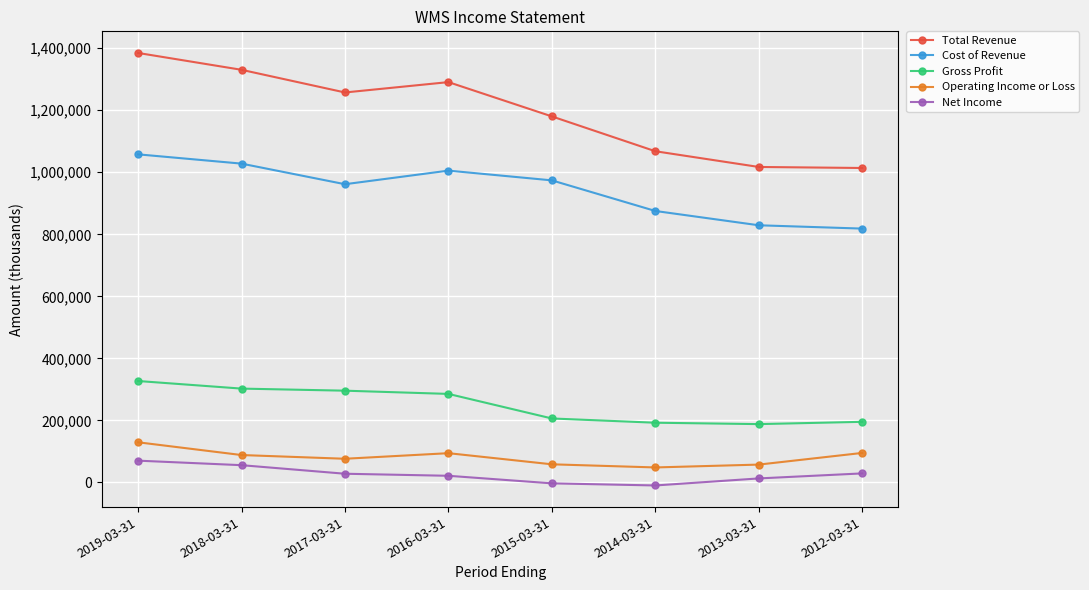

True or false: Total Revenue and Cost of Revenue cross at least once.

False